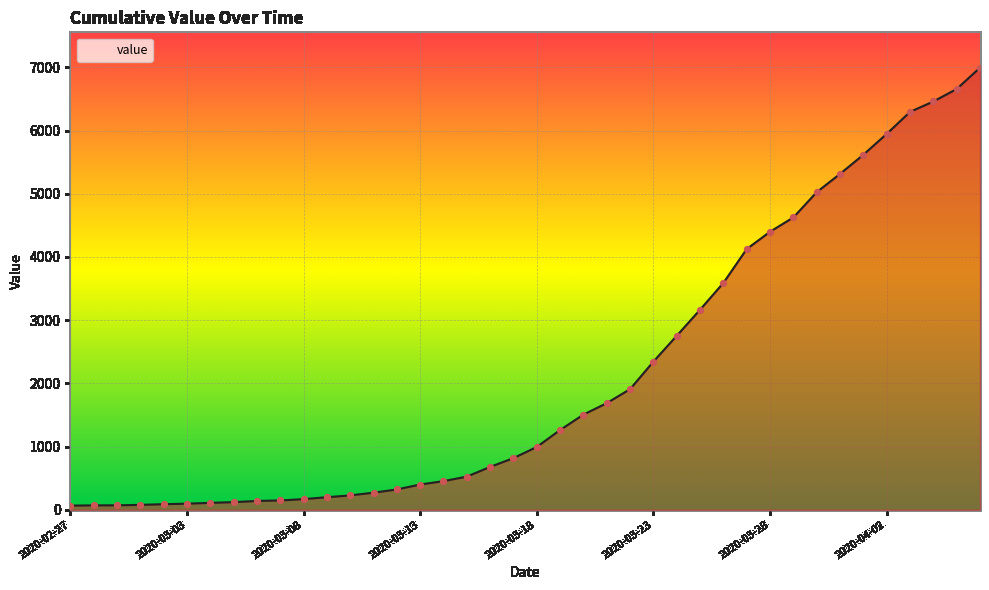

What is the maximum value shown in the chart?

6995